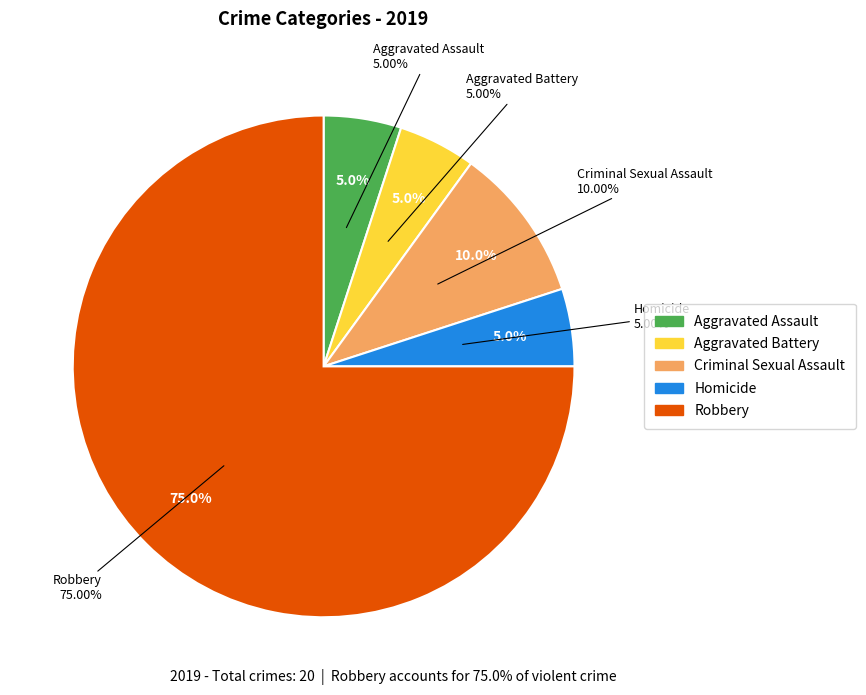

True or false: Aggravated Assault accounts for 5% of the total.

True